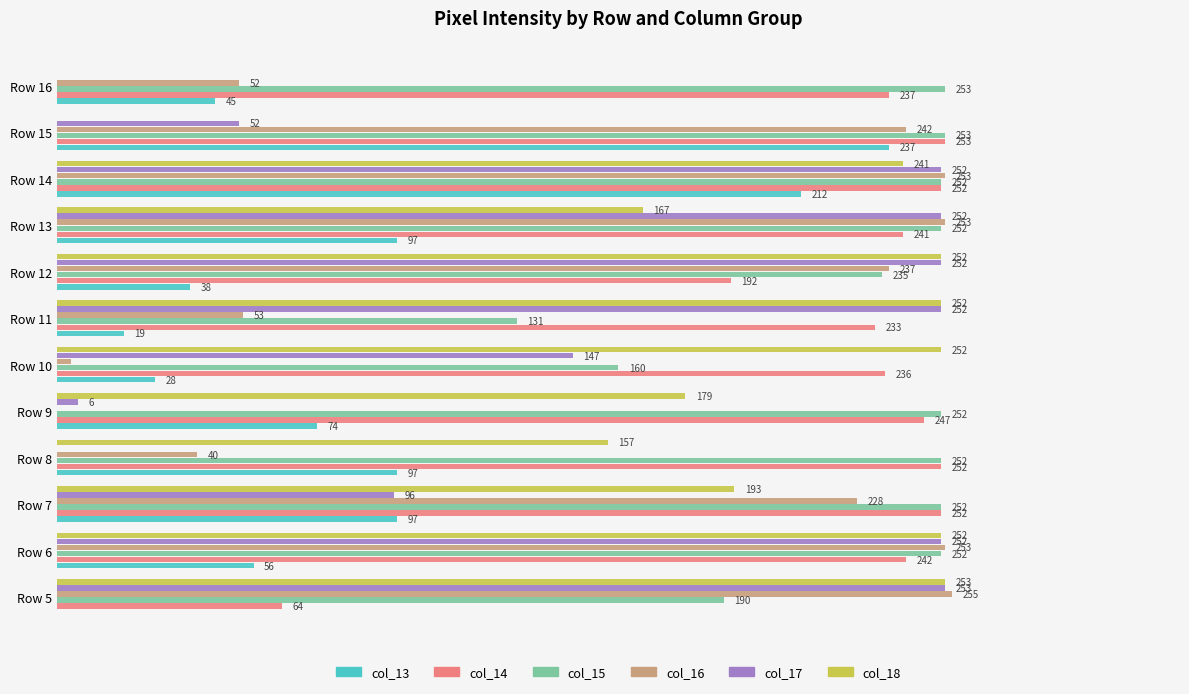

At which label is col_17 closest to 126?

Row 10